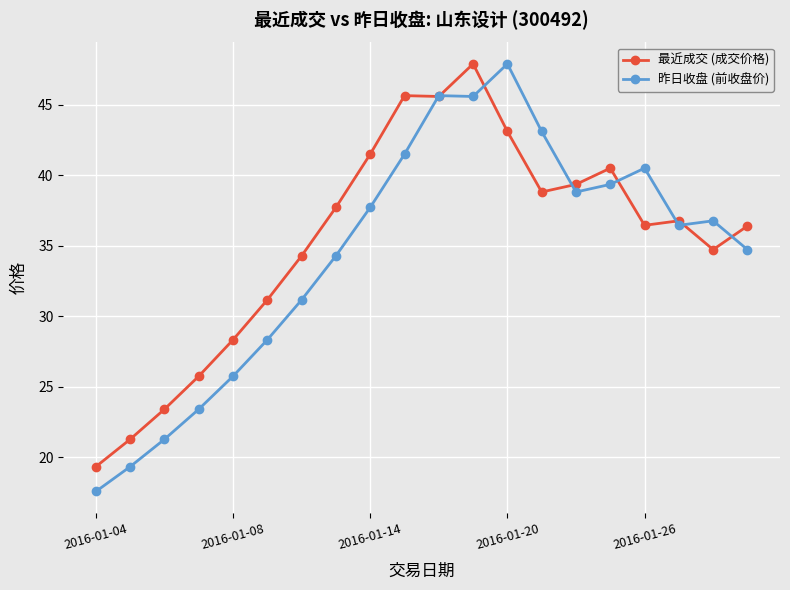

Which series has the largest range (max minus min)?

昨日收盘 (前收盘价)